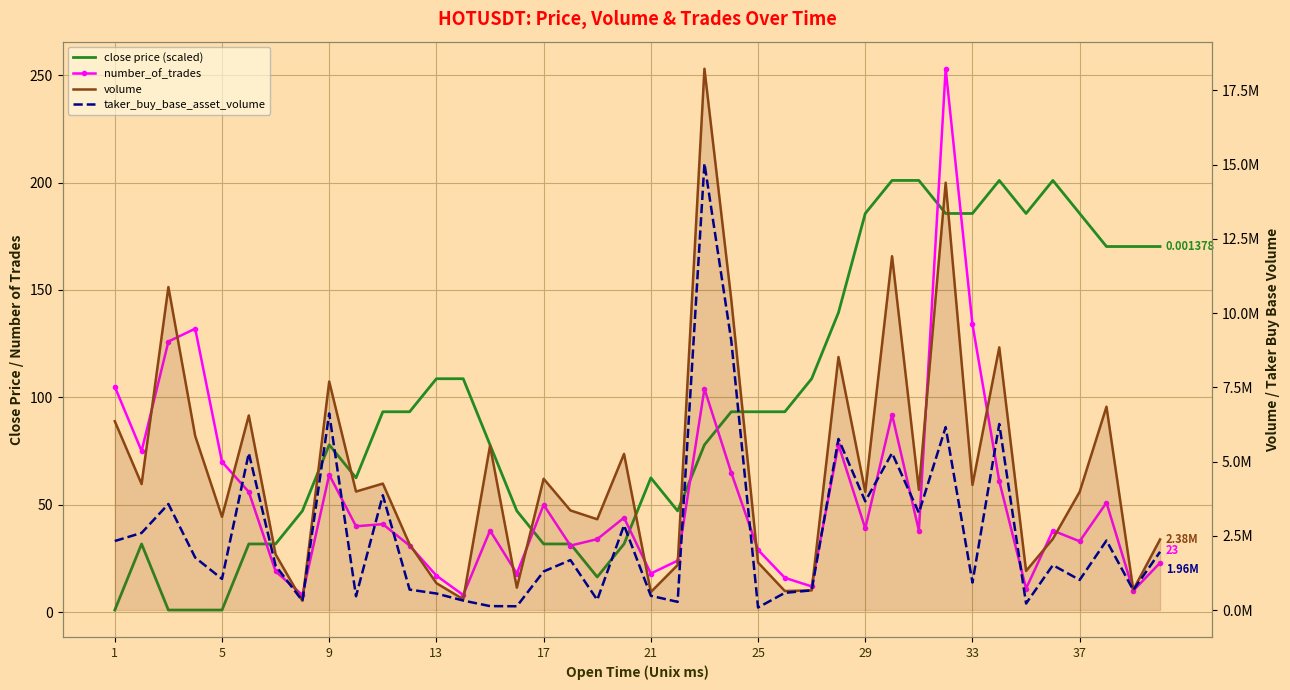

How many interior local valleys does the volume series have?

14